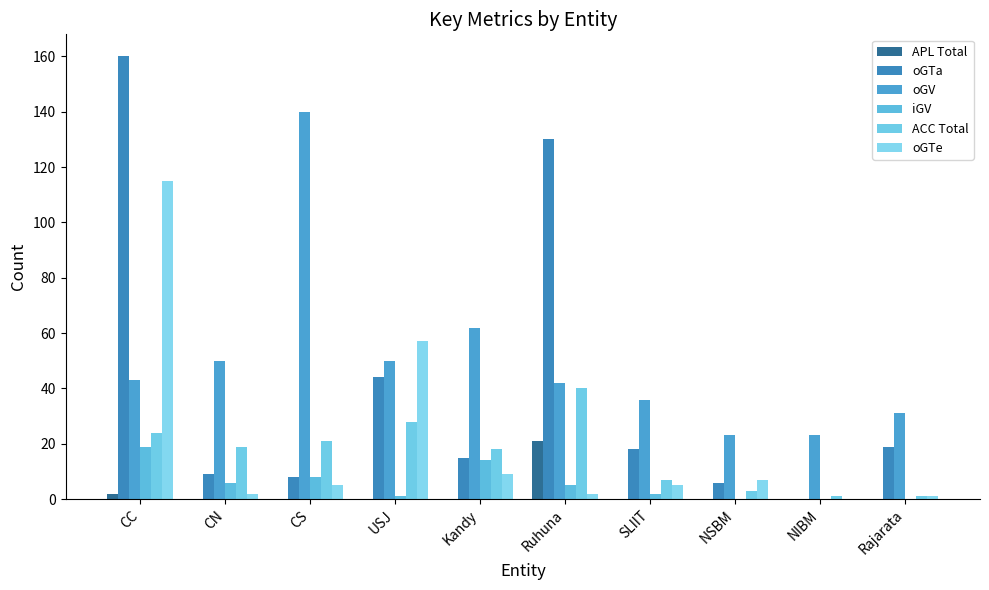

The oGTe series shows 4 at NSBM. True or false?

False